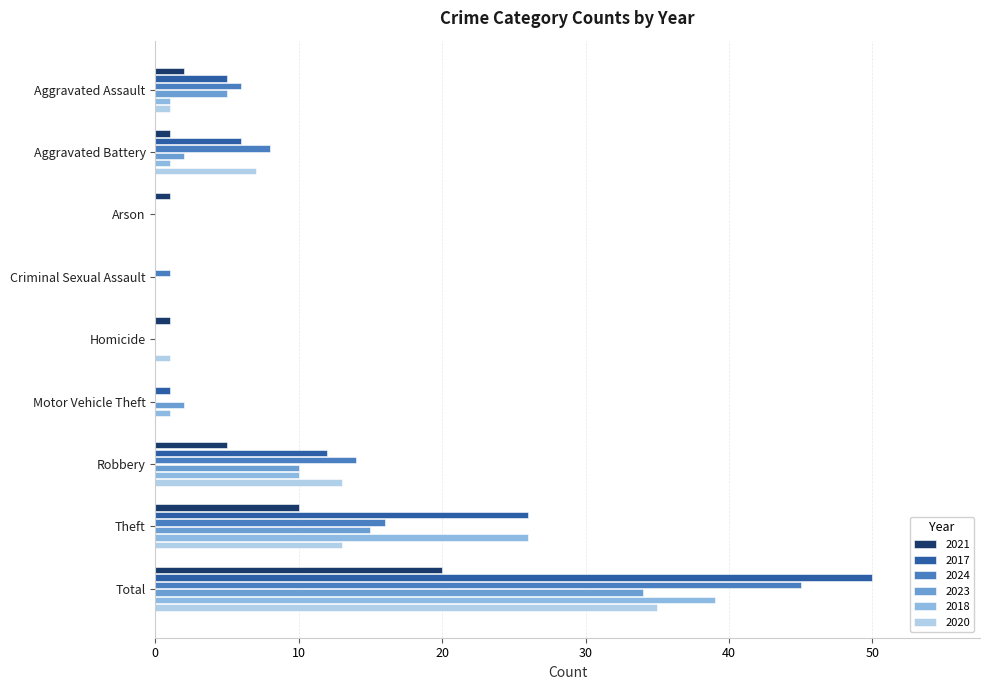

What is the average value of the 2024 series?

10